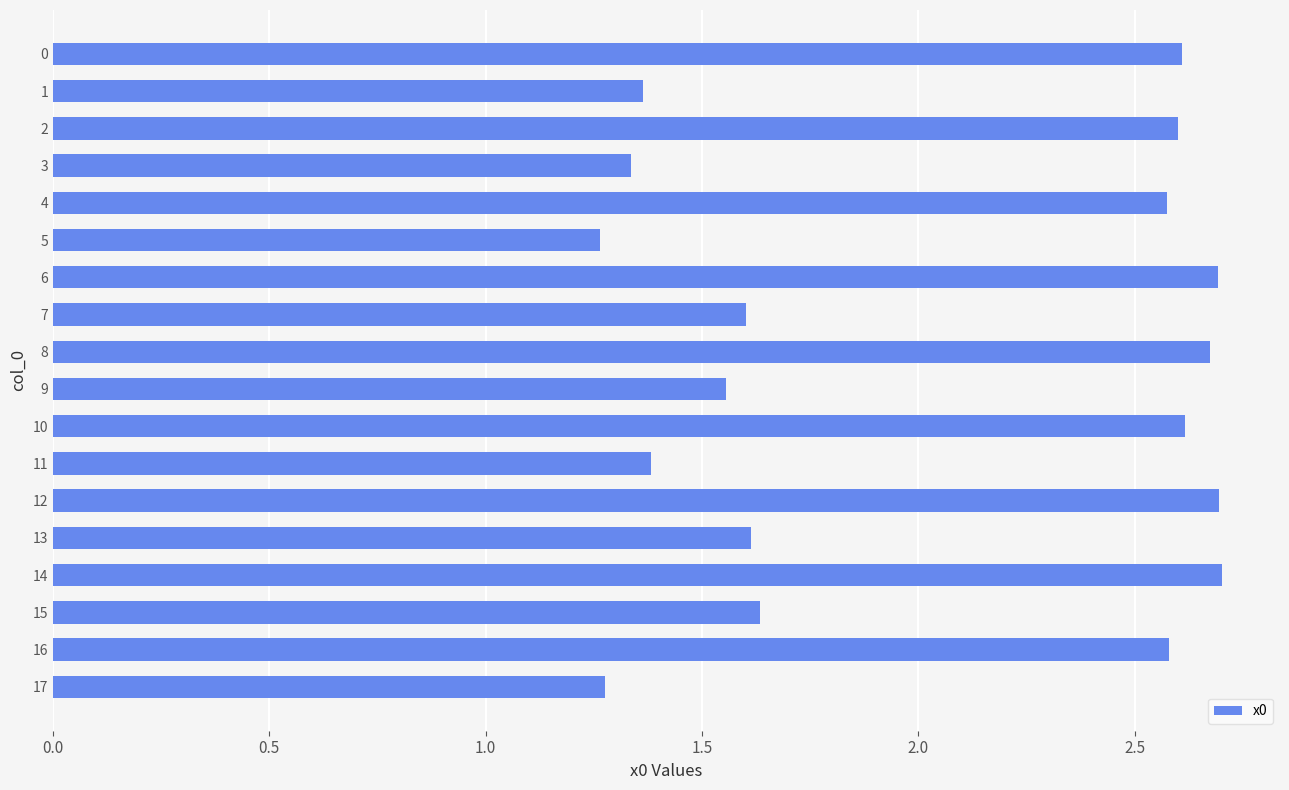

How many values are between 1 and 2?

9